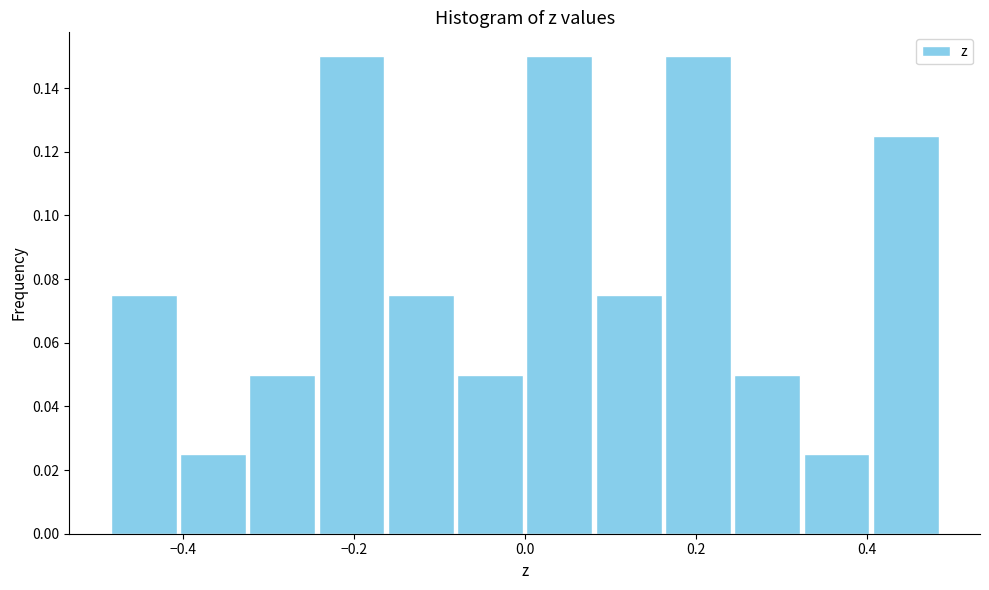

Reading left to right, transcribe this chart: for each bar, give the range it covers on the x-axis and its height. Neither the bar edges nor the heights are printed on the chart, so give them approximately, as read against the axes.

-0.48 to -0.40: 0.076
-0.40 to -0.32: 0.026
-0.32 to -0.24: 0.050
-0.24 to -0.16: 0.150
-0.16 to -0.08: 0.076
-0.08 to 0.00: 0.050
0.00 to 0.08: 0.150
0.08 to 0.16: 0.076
0.16 to 0.24: 0.150
0.24 to 0.32: 0.050
0.32 to 0.40: 0.026
0.40 to 0.48: 0.126